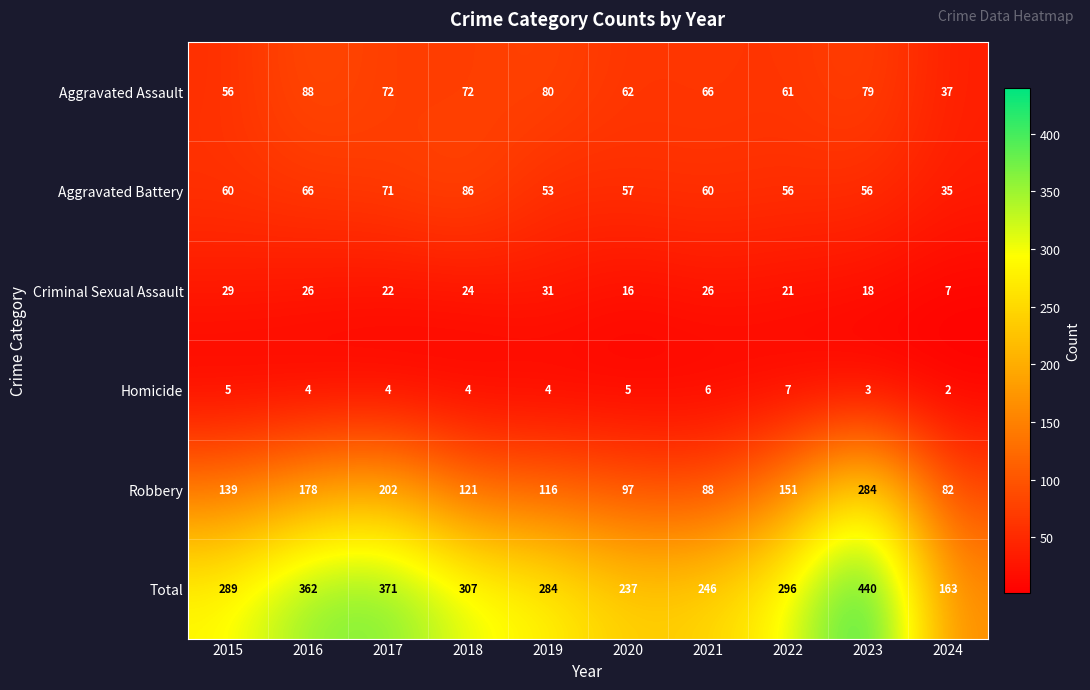

Is it true that Robbery equals 139 at 2015?

True